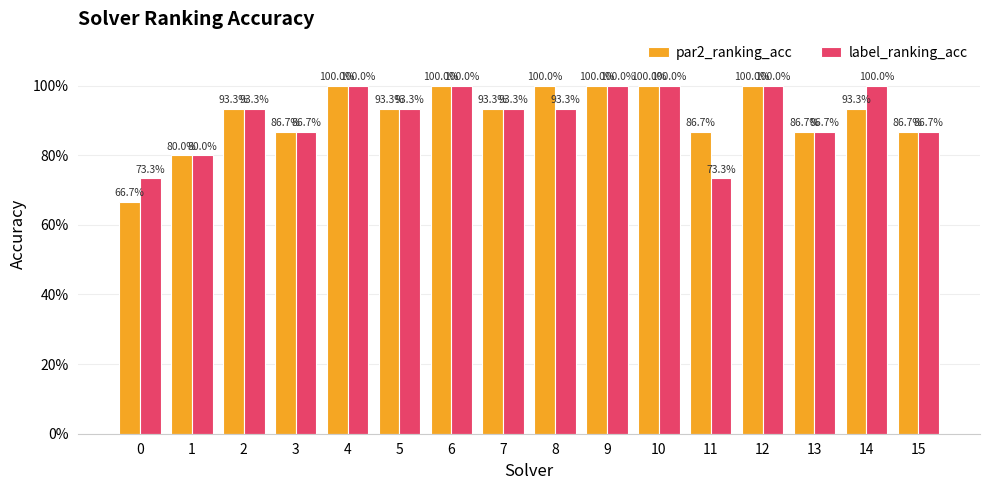

Which series has the largest total across all categories?

par2_ranking_acc